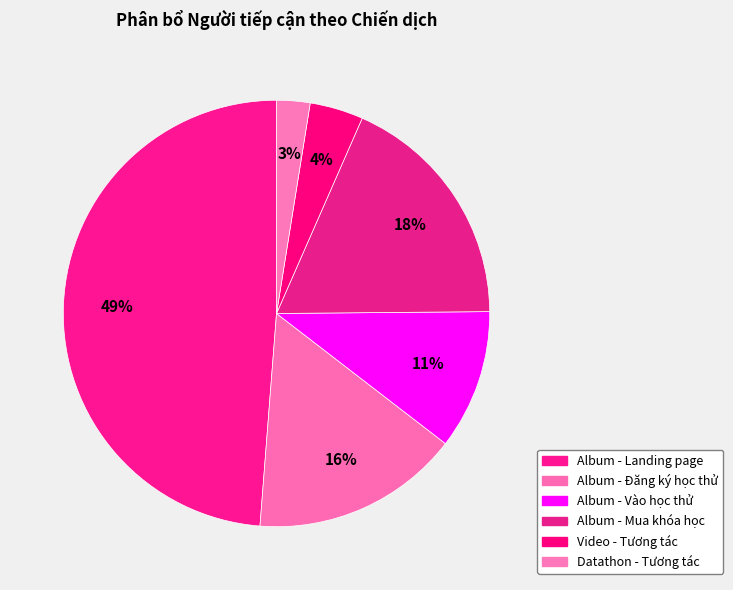

How many segments does this pie chart have?

6